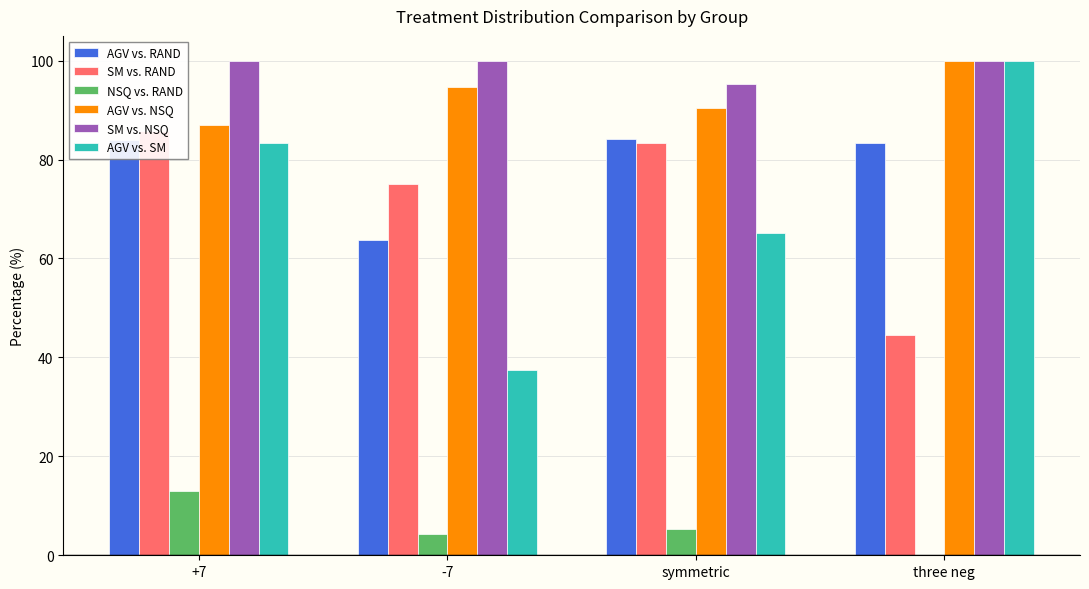

What is the difference between the second highest and minimum values in the AGV vs. SM series?

45.8